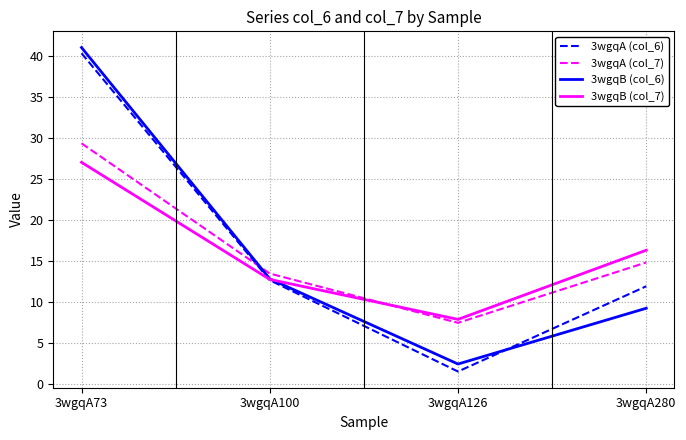

Which series changed the most between 3wgqA100 and 3wgqA126?

3wgqA (col_6)